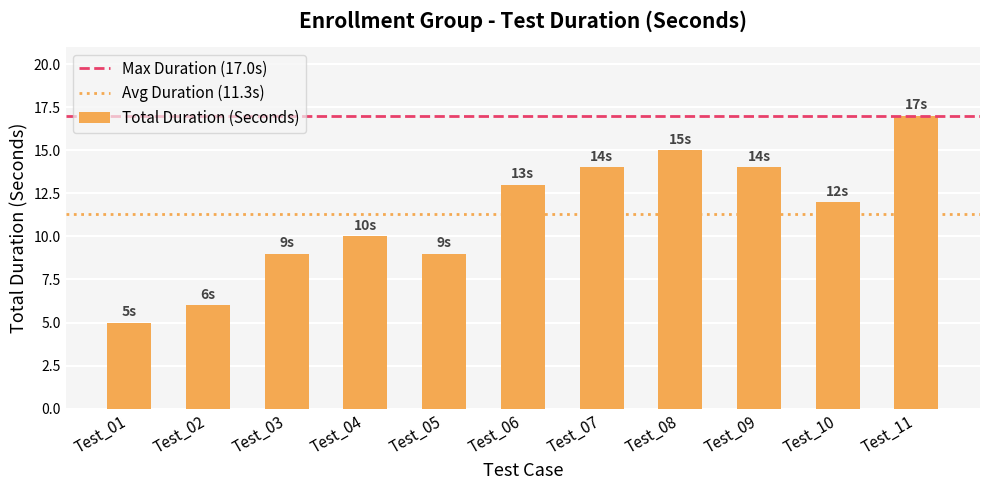

Approximately how many times larger is the value at Test_03 compared to Test_09?

0.6